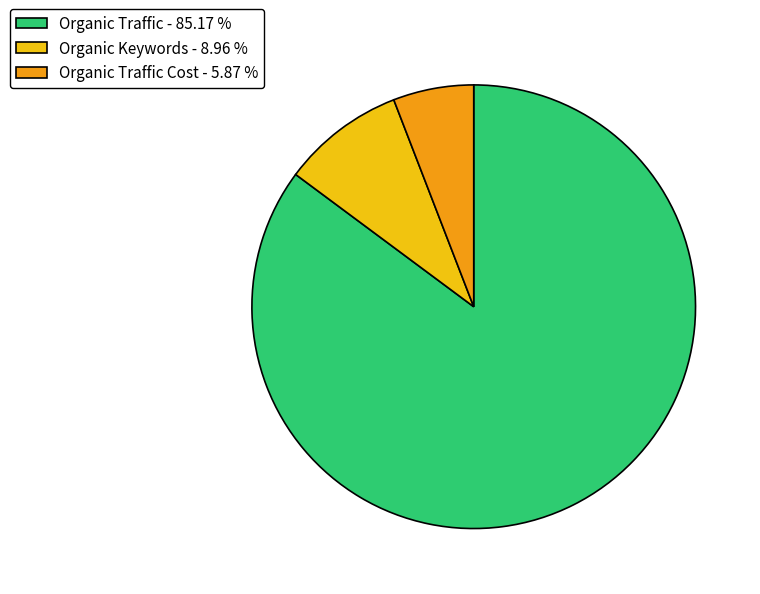

Is there a majority slice in this chart?

Yes